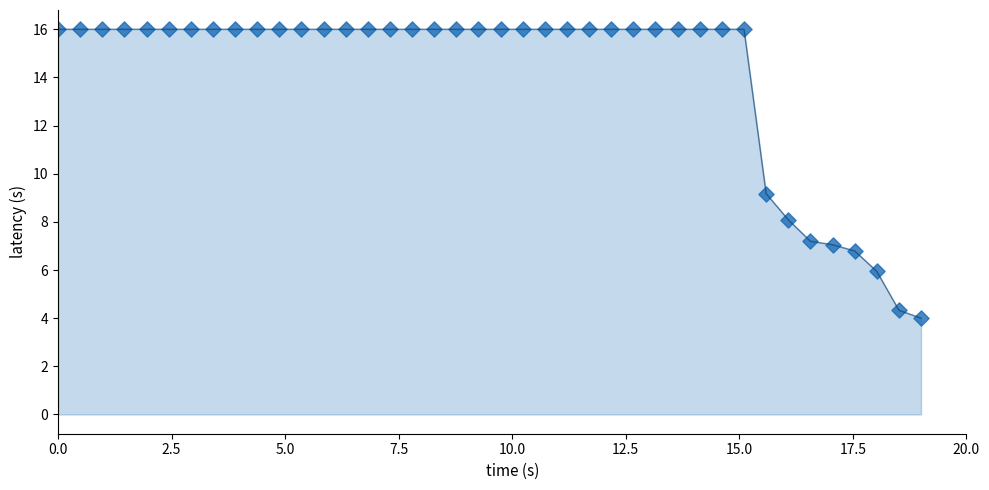

What is the minimum value shown in the chart?

4.0